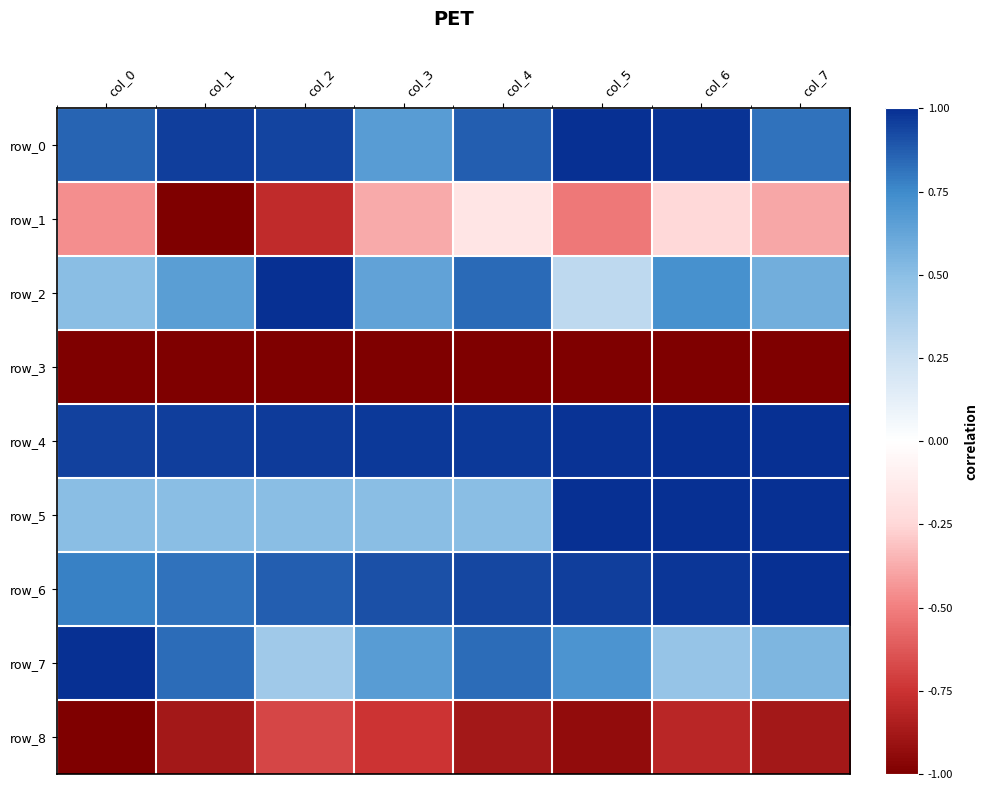

How many series are shown in this chart?

9